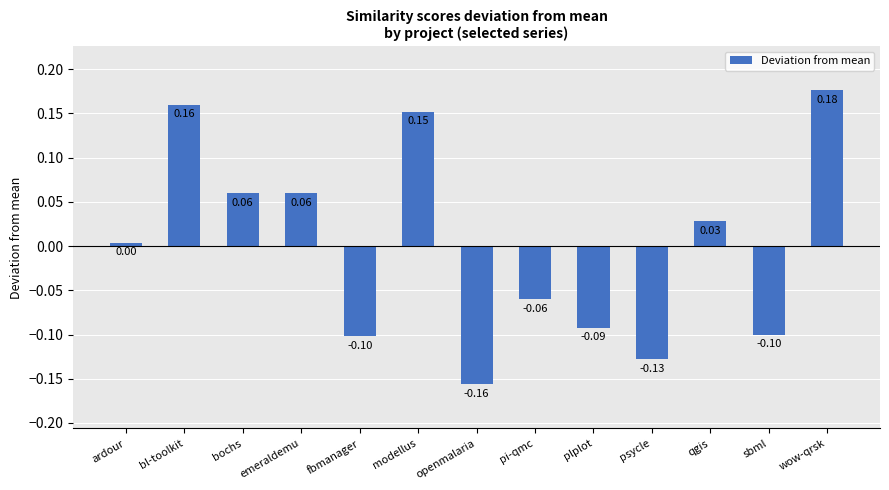

Is it true that the value at psycle is -0.1?

True